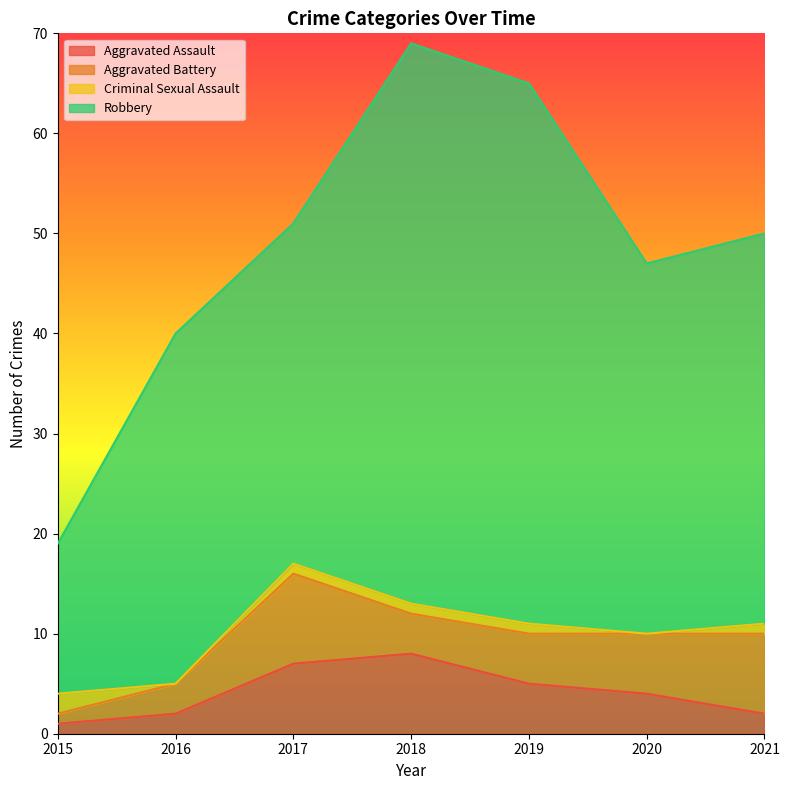

Which series changed the most between 2015 and 2019?

Robbery